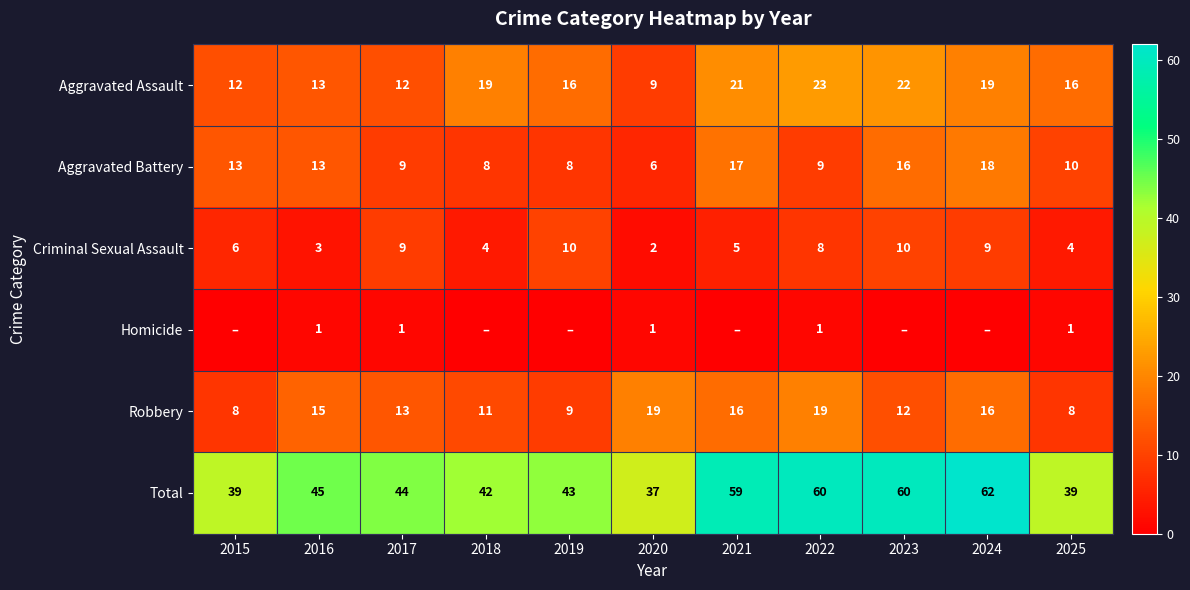

At how many categories does at least one series exceed 15?

11